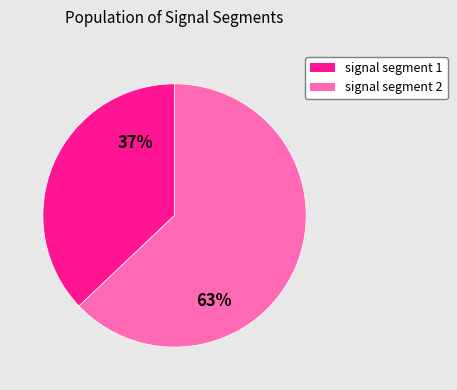

What is the smallest slice in the pie chart?

signal segment 1